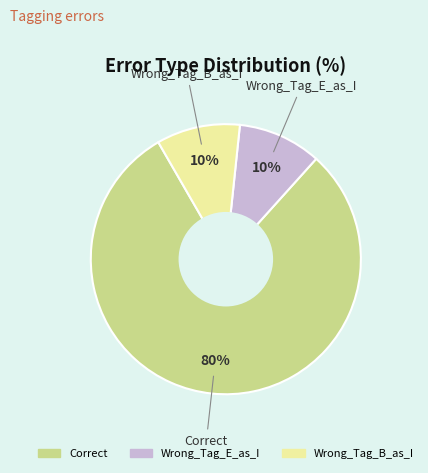

To the nearest percent, what percentage of the pie is Wrong_Tag_E_as_I?

10%